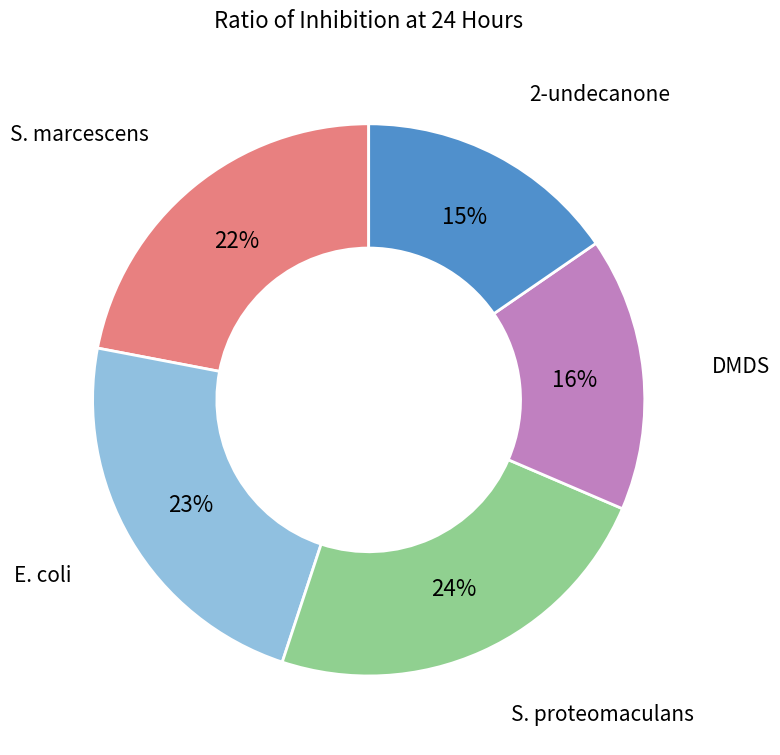

How many slices are in this pie chart?

5